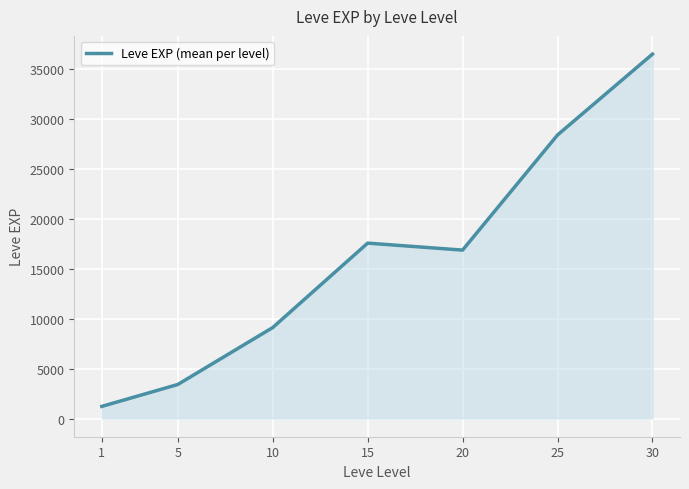

How many lines are shown in the chart?

1